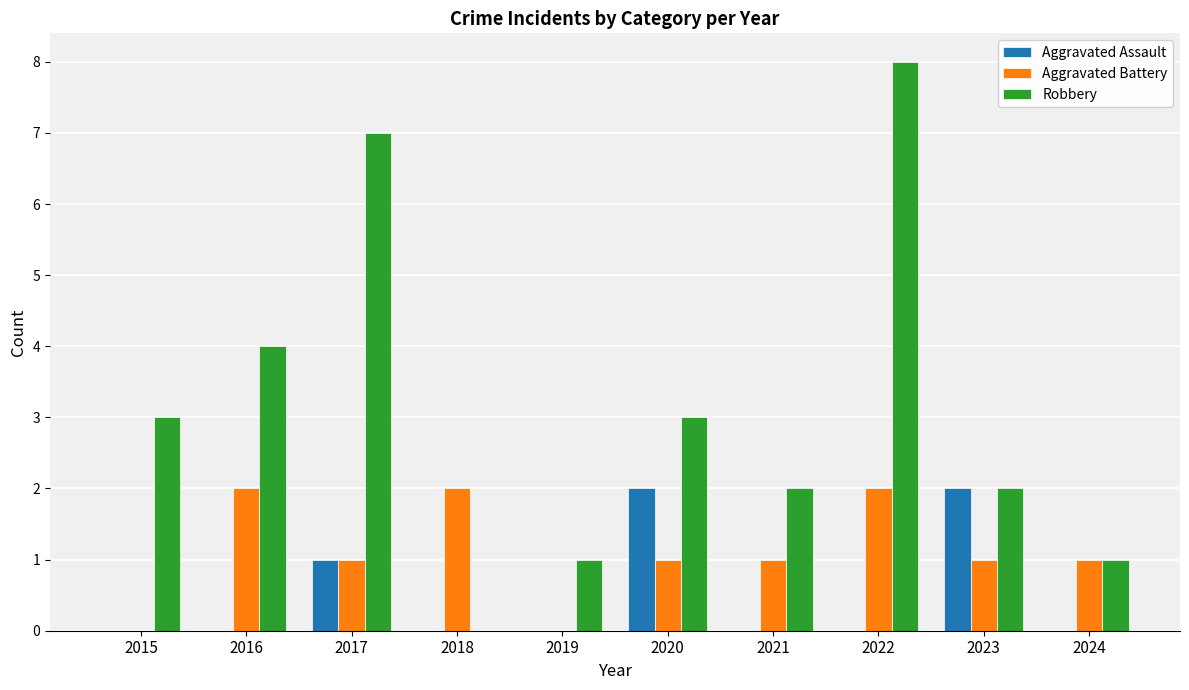

The Aggravated Battery series shows 3 at 2022. True or false?

False